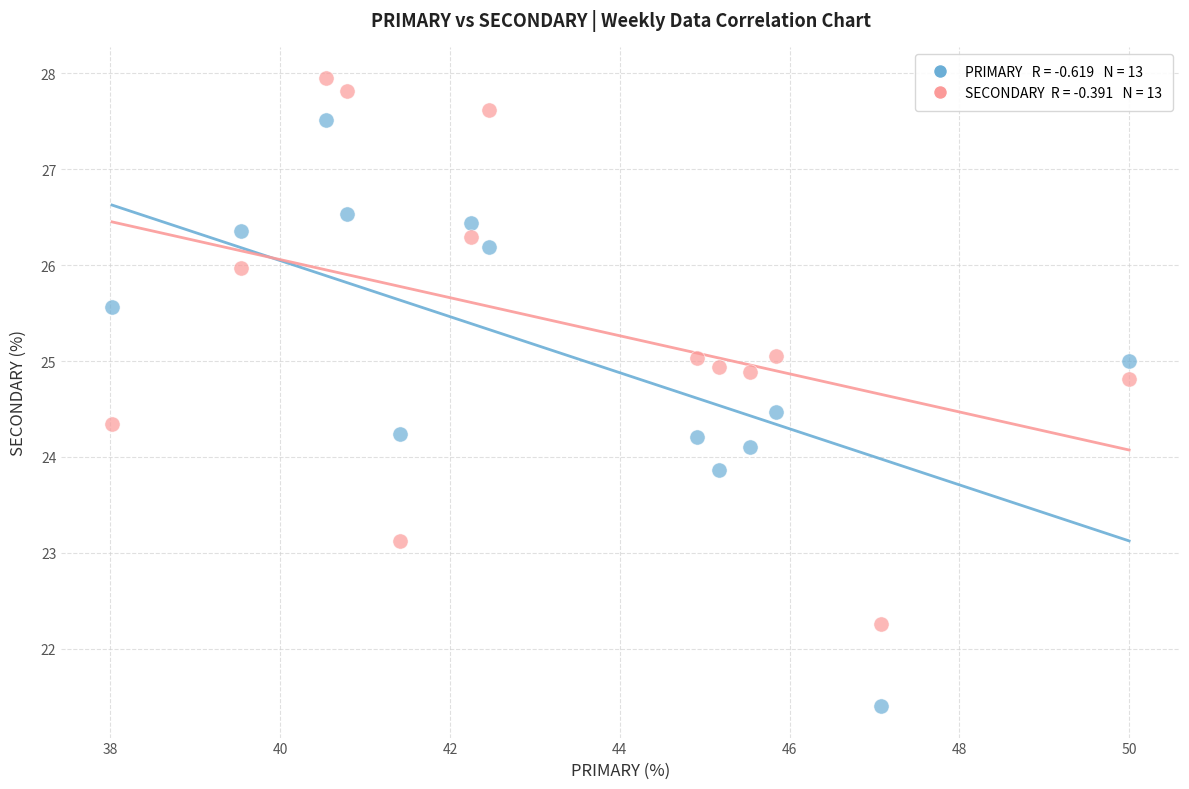

Across all data points, what is the range of X values (max minus min)?

12.0